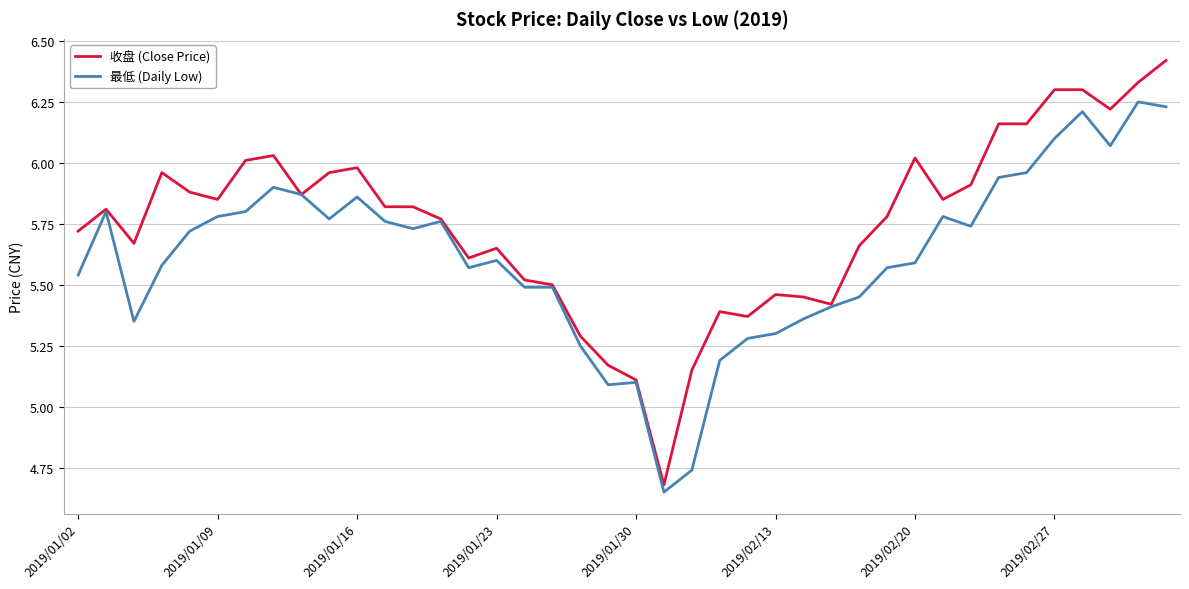

Which series has the widest spread of values?

收盘 (Close Price)